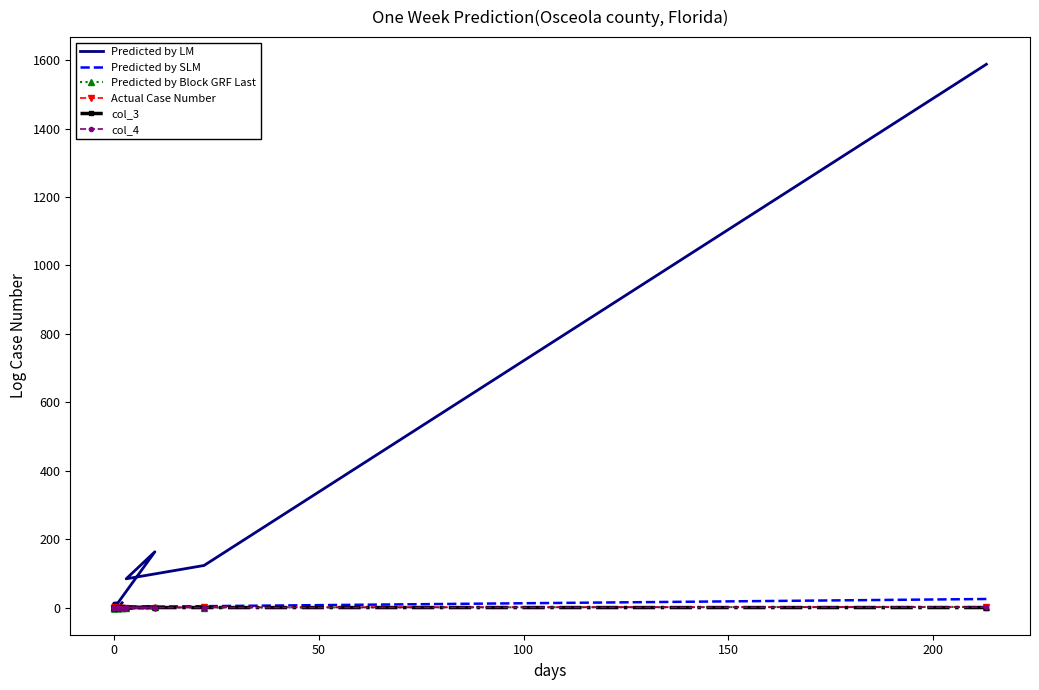

True or false: col_3 and Predicted by SLM intersect in this chart.

False